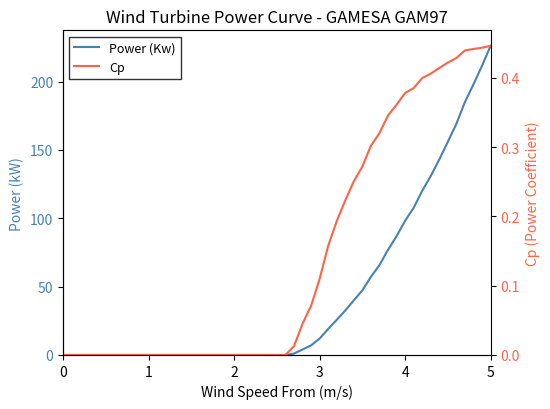

What is the average value of the Power (Kw) series?

55.5